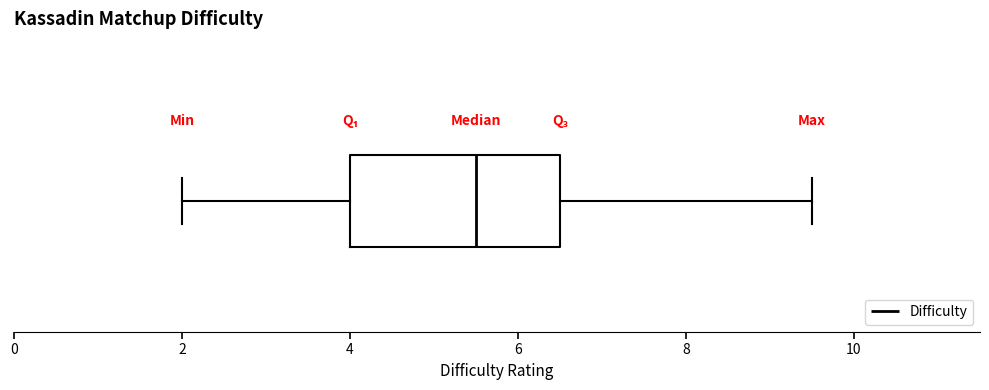

Read this box plot against the x-axis: the position of the median line, the range covered by the box, and the ends of both whiskers. The values are not printed on the chart, so give them approximately, as read against the axis.

median 5.6, box 4.0 to 6.6, whiskers 2.0 to 9.6